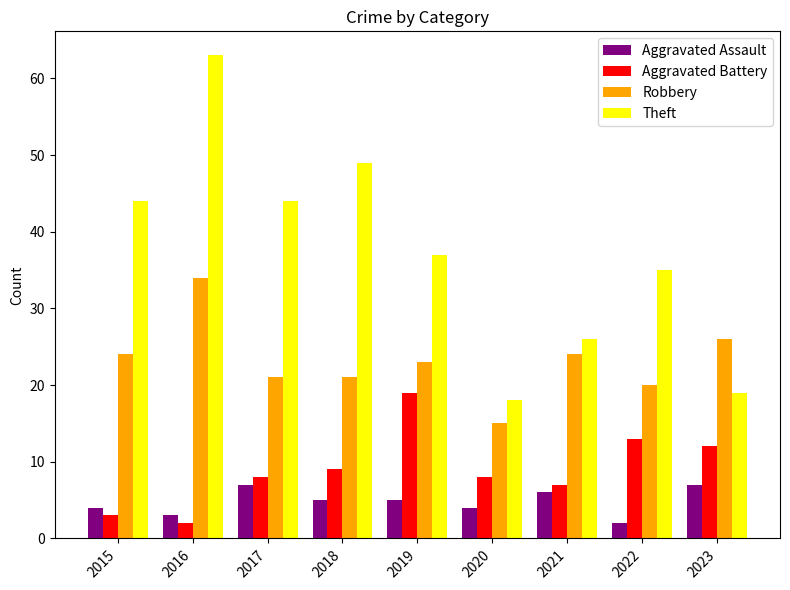

Reading left to right, extract all data points from this chart.

Aggravated Assault: 4	3	7	5	5	4	6	2	7
Aggravated Battery: 3	2	8	9	19	8	7	13	12
Robbery: 24	34	21	21	23	15	24	20	26
Theft: 44	63	44	49	37	18	26	35	19